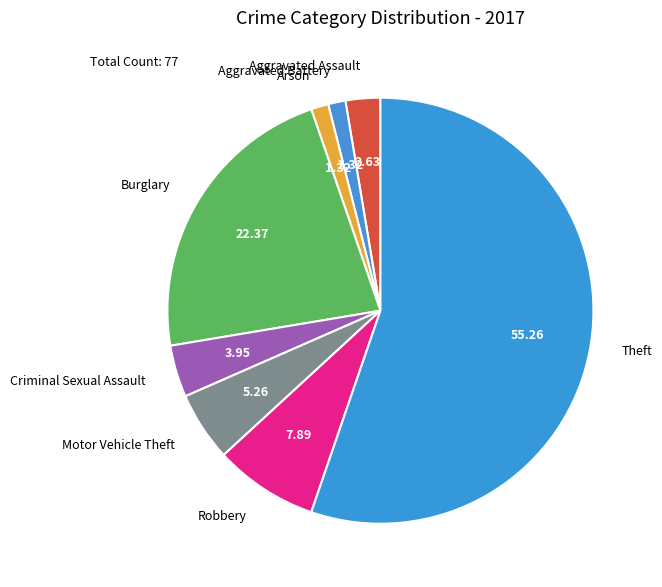

Is there a majority slice in this chart?

Yes